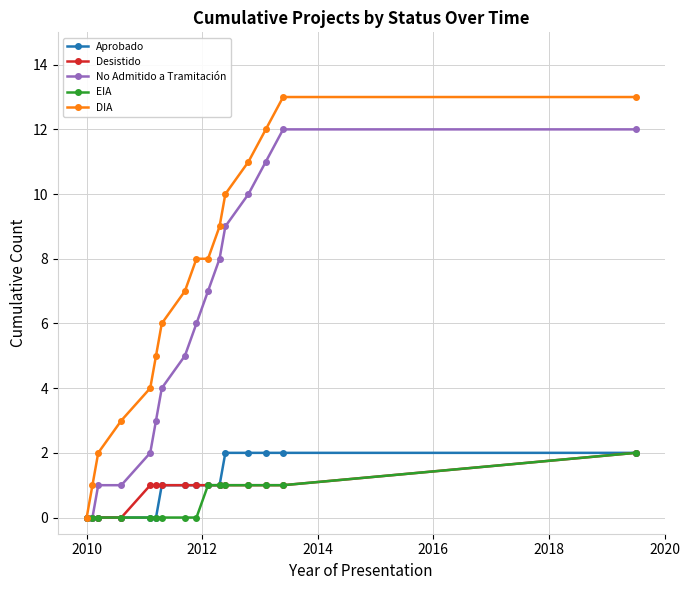

What is the sum of all DIA values?

112